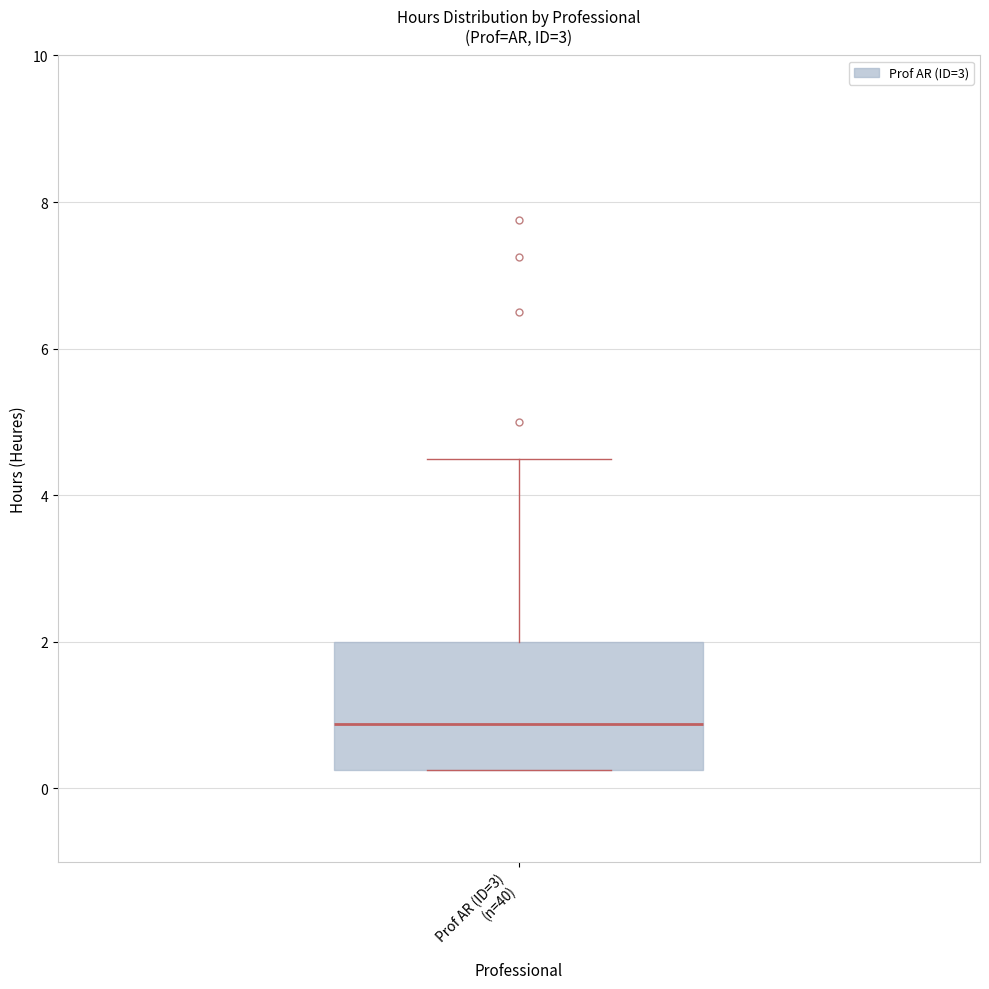

Read this box plot against the y-axis: the position of the median line, the range covered by the box, and the ends of both whiskers. The values are not printed on the chart, so give them approximately, as read against the axis.

median 0.8, box 0.2 to 2.0, whiskers 0.2 to 4.6